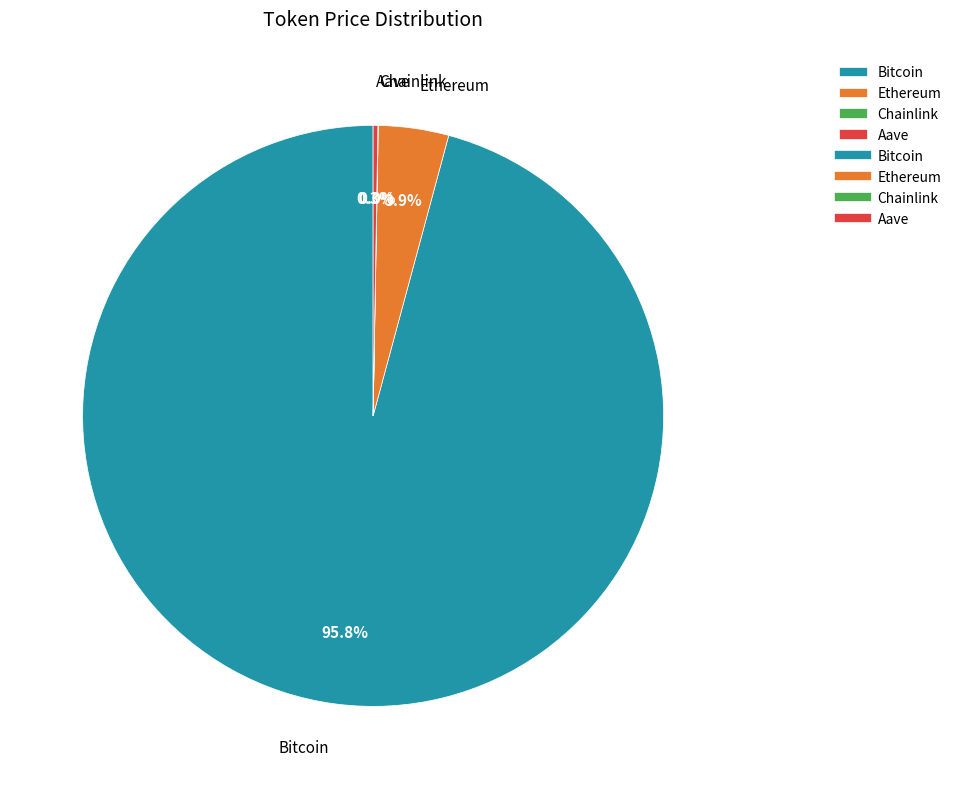

To the nearest percent, what is the difference between the largest and smallest slice percentages?

96%